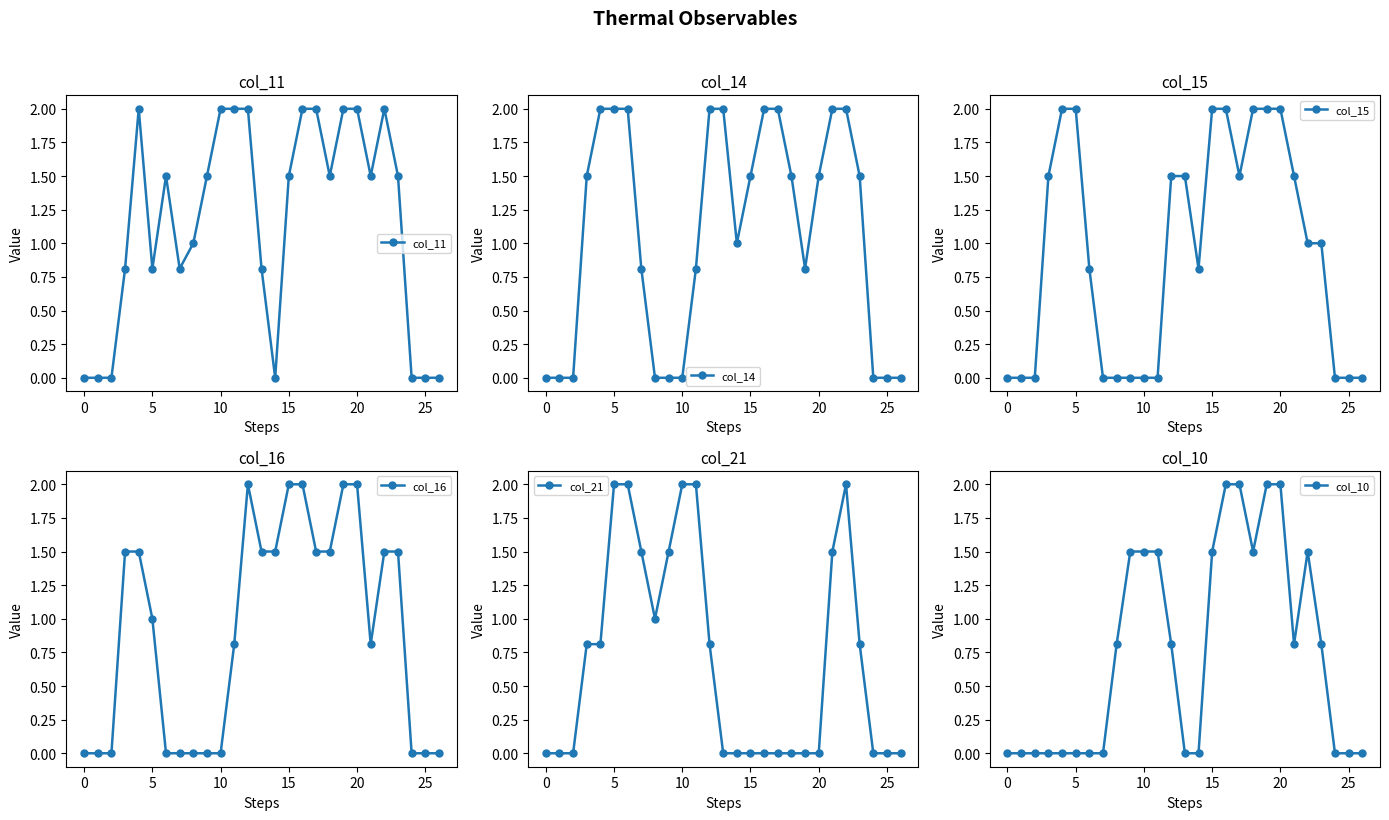

Reading left to right, extract all data points from this chart.

col_11: 0.0	0.0	0.0	0.8	2.0	0.8	1.5	0.8	1.0	1.5	2.0	2.0	2.0	0.8	0.0	1.5	2.0	2.0	1.5	2.0	2.0	1.5	2.0	1.5	0.0	0.0	0.0
col_14: 0.0	0.0	0.0	1.5	2.0	2.0	2.0	0.8	0.0	0.0	0.0	0.8	2.0	2.0	1.0	1.5	2.0	2.0	1.5	0.8	1.5	2.0	2.0	1.5	0.0	0.0	0.0
col_15: 0.0	0.0	0.0	1.5	2.0	2.0	0.8	0.0	0.0	0.0	0.0	0.0	1.5	1.5	0.8	2.0	2.0	1.5	2.0	2.0	2.0	1.5	1.0	1.0	0.0	0.0	0.0
col_16: 0.0	0.0	0.0	1.5	1.5	1.0	0.0	0.0	0.0	0.0	0.0	0.8	2.0	1.5	1.5	2.0	2.0	1.5	1.5	2.0	2.0	0.8	1.5	1.5	0.0	0.0	0.0
col_21: 0.0	0.0	0.0	0.8	0.8	2.0	2.0	1.5	1.0	1.5	2.0	2.0	0.8	0.0	0.0	0.0	0.0	0.0	0.0	0.0	0.0	1.5	2.0	0.8	0.0	0.0	0.0
col_10: 0.0	0.0	0.0	0.0	0.0	0.0	0.0	0.0	0.8	1.5	1.5	1.5	0.8	0.0	0.0	1.5	2.0	2.0	1.5	2.0	2.0	0.8	1.5	0.8	0.0	0.0	0.0